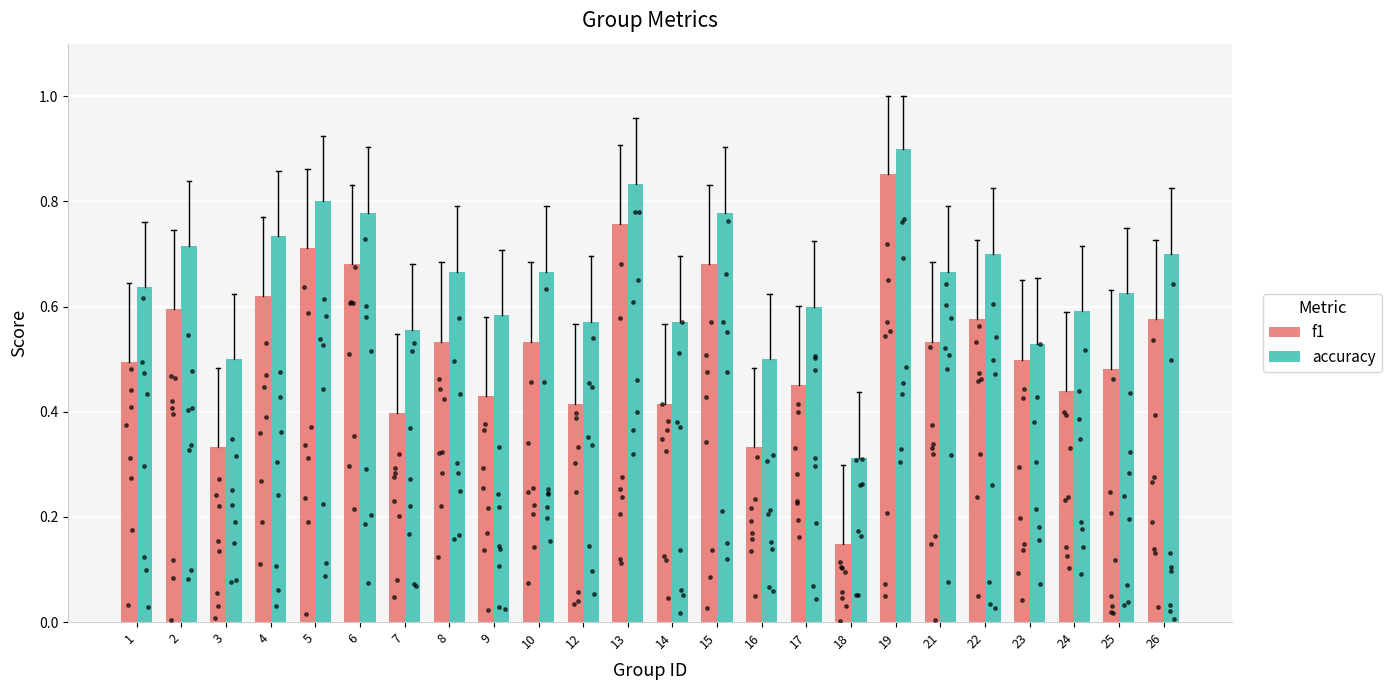

Is the value of accuracy at 19 greater than the value of f1 at 14?

Yes